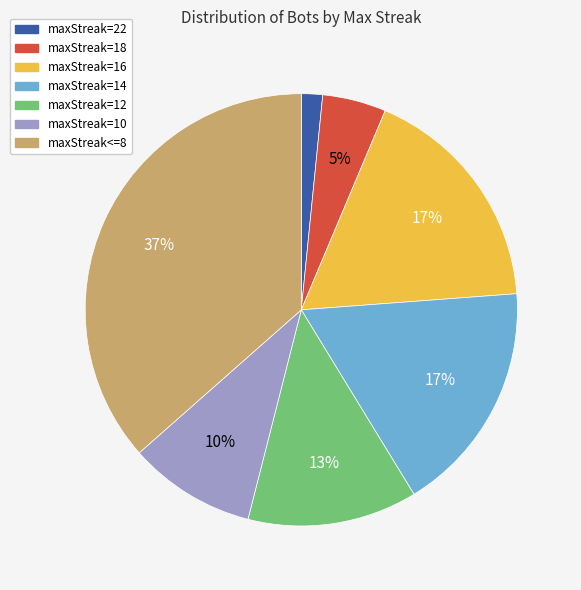

Does maxStreak=16 represent more than half of the total?

No